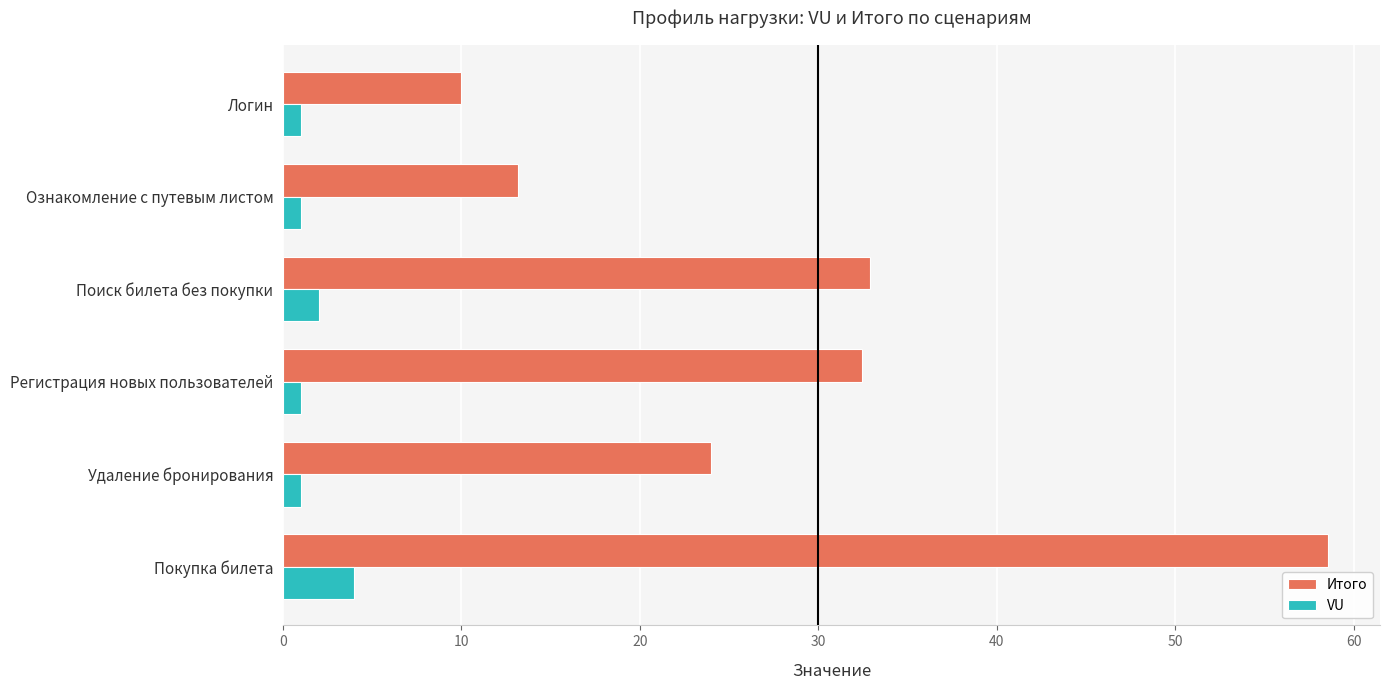

What is the highest value of the Итого series?

58.5